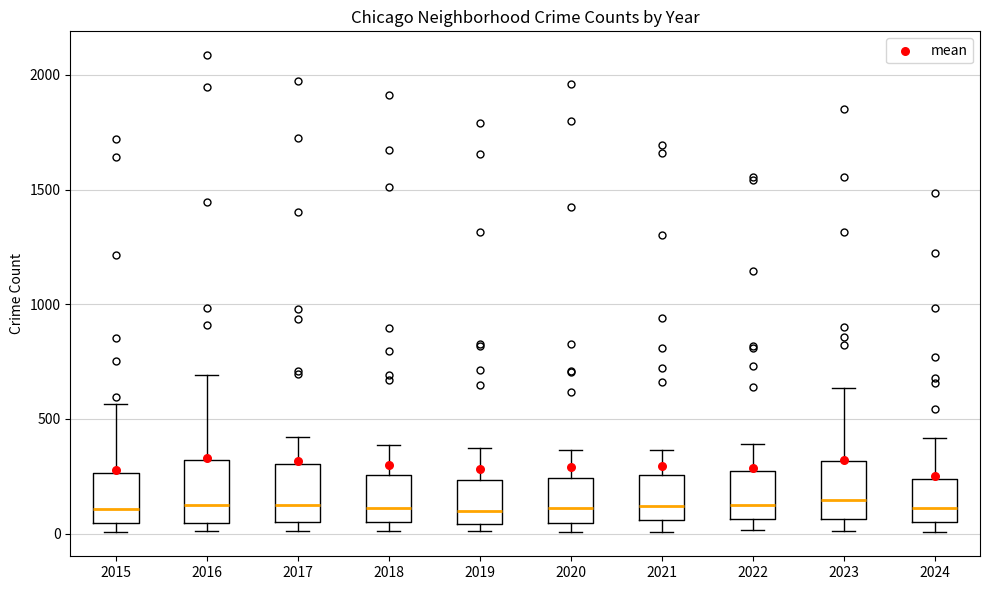

Reading left to right, transcribe this box plot: for each box, give where its median line is, the range the box spans, and where its two whiskers end, as read against the y-axis. The values are not printed on the chart, so give them approximately, as read against the axis.

2015: median 100, box 50 to 250, whiskers 0 to 550
2016: median 150, box 50 to 300, whiskers 0 to 700
2017: median 100, box 50 to 300, whiskers 0 to 400
2018: median 100, box 50 to 250, whiskers 0 to 400
2019: median 100, box 50 to 250, whiskers 0 to 400
2020: median 100, box 50 to 250, whiskers 0 to 350
2021: median 100, box 50 to 250, whiskers 0 to 350
2022: median 100, box 50 to 250, whiskers 0 to 400
2023: median 150, box 50 to 300, whiskers 0 to 650
2024: median 100, box 50 to 250, whiskers 0 to 400